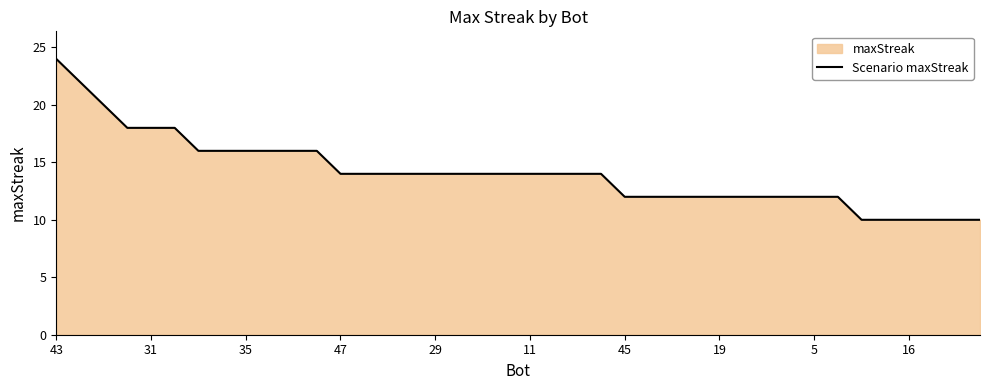

What is the difference between the maximum and minimum values?

14